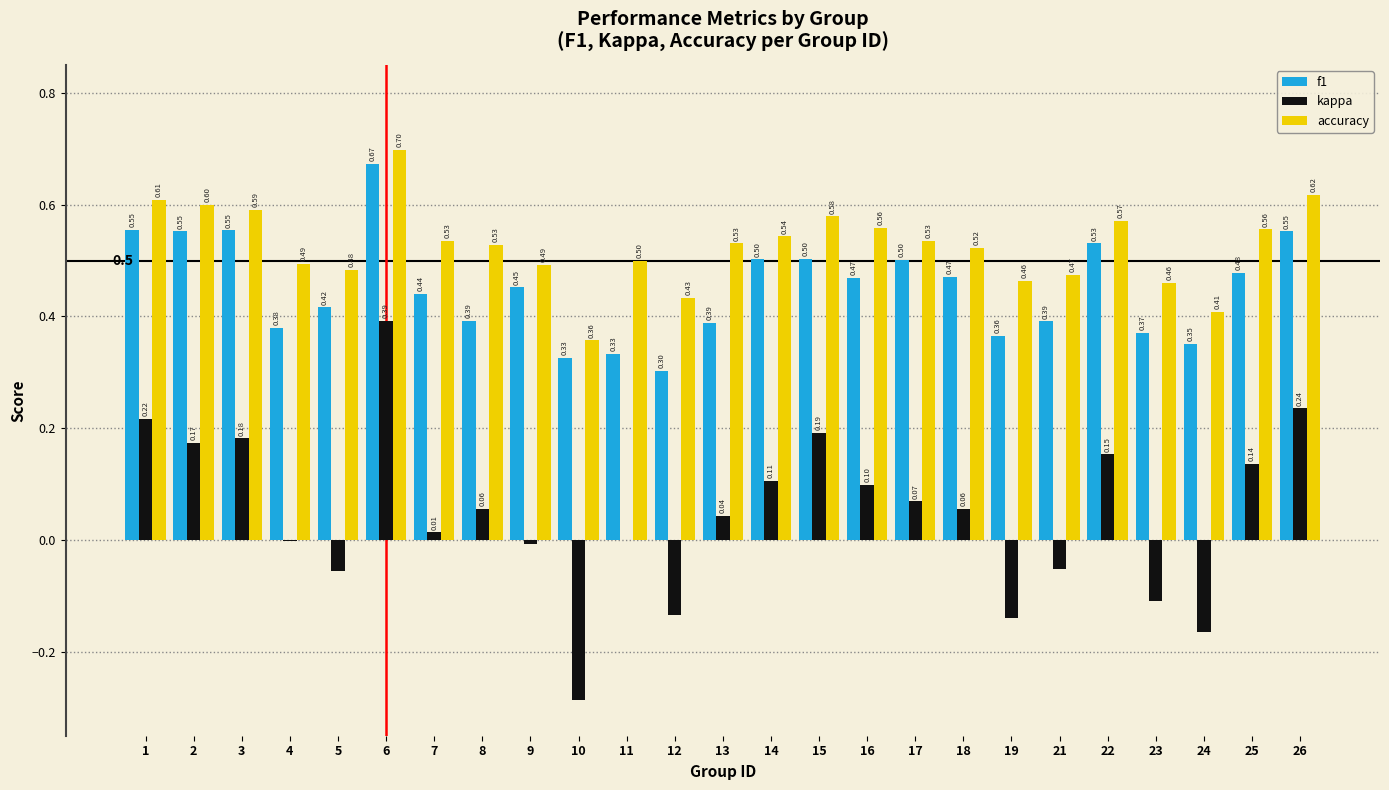

Which series has the largest total across all categories?

accuracy